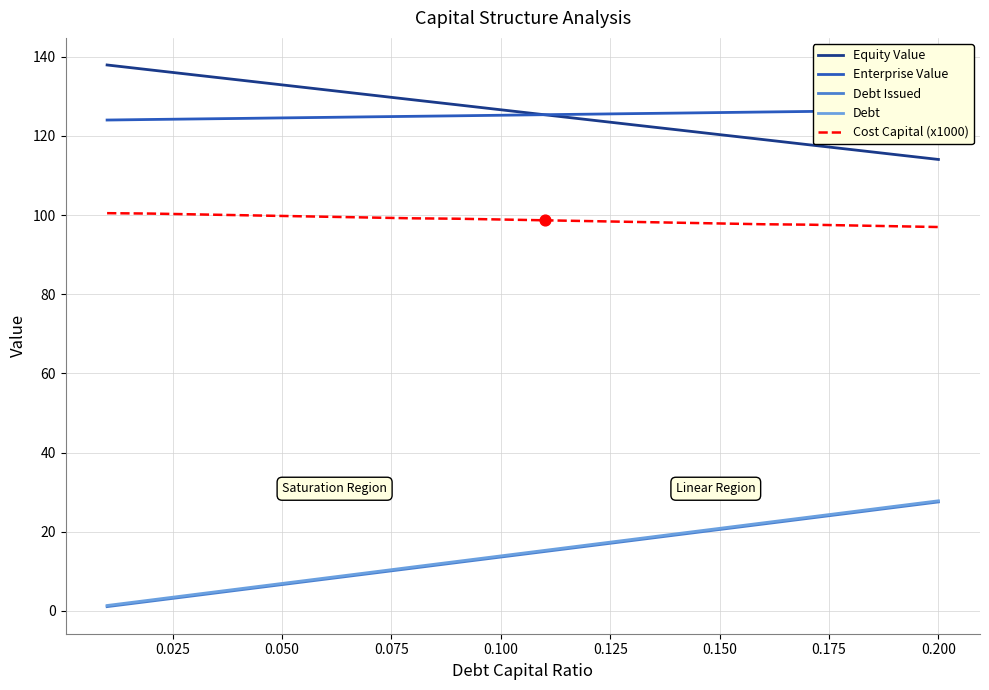

What is the highest value of the Debt Issued series?

27.6